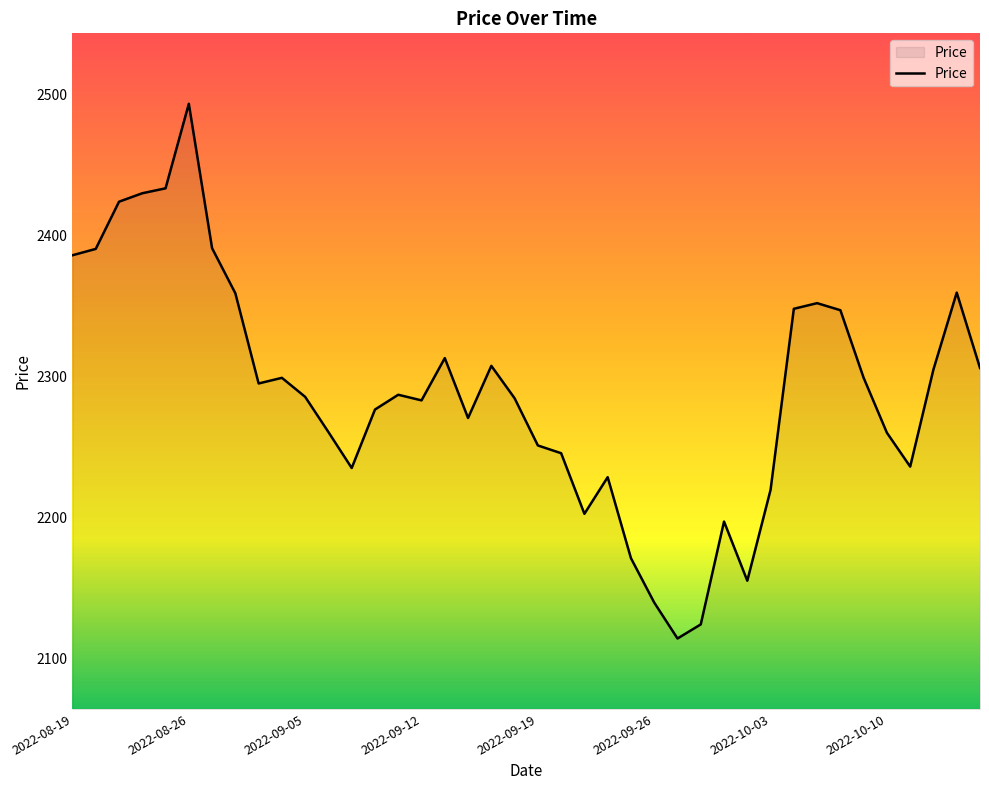

What is the maximum value shown in the chart?

2493.5